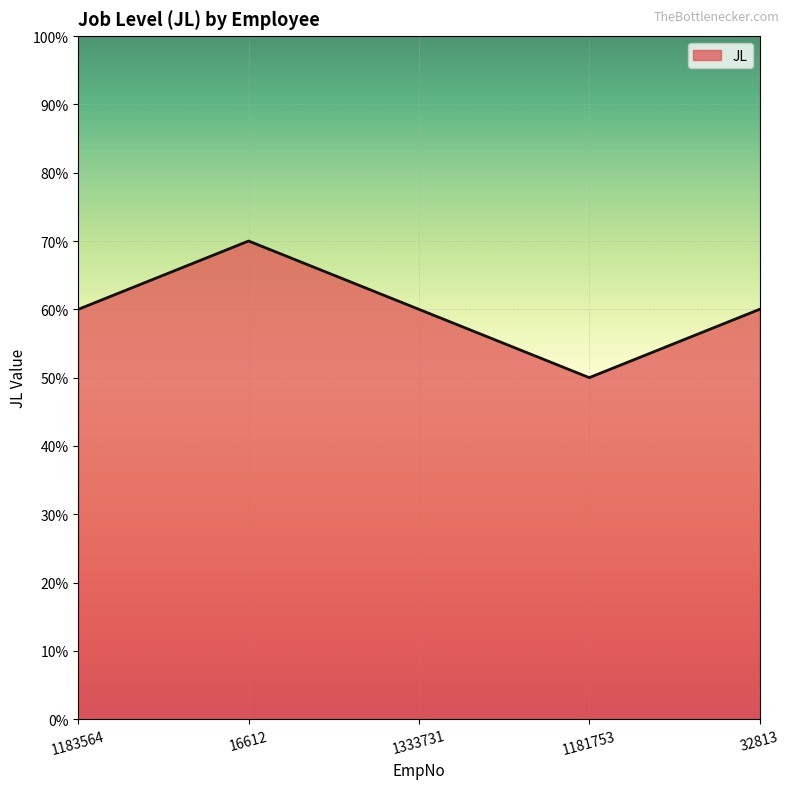

Does the chart display data point markers on the line(s)?

No